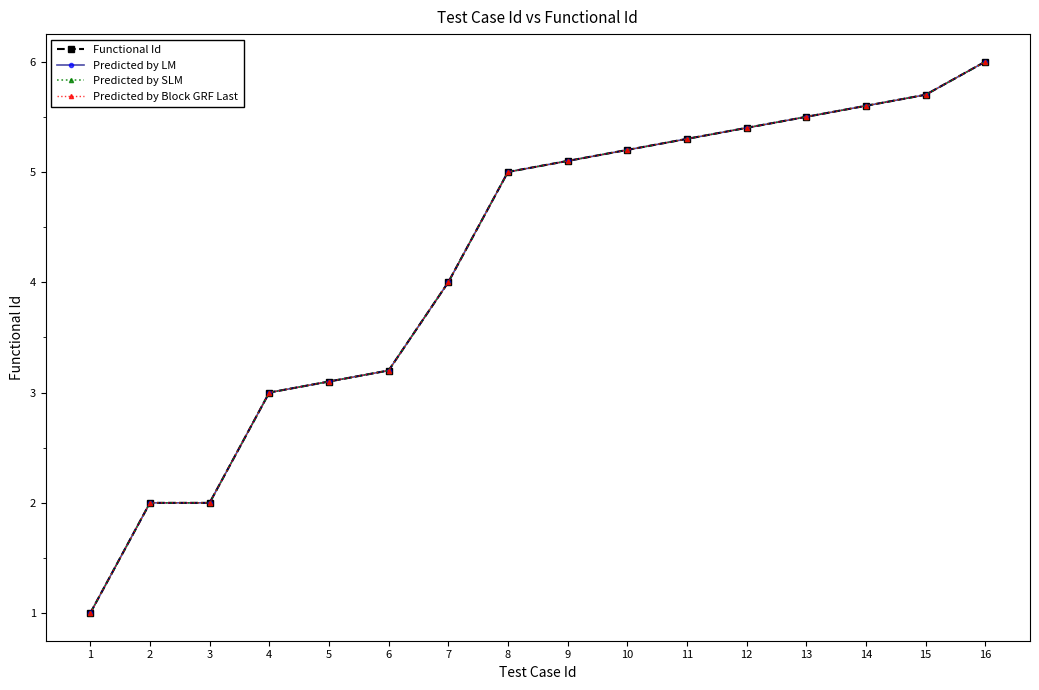

True or false: Predicted by SLM and Predicted by Block GRF Last intersect in this chart.

False